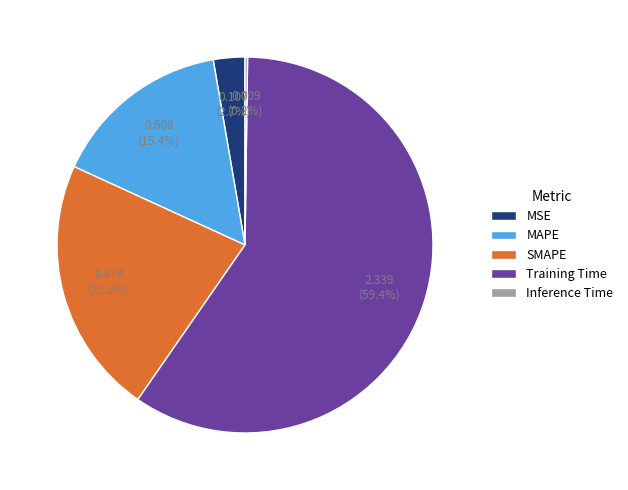

Which category has the biggest portion of the pie?

Training Time